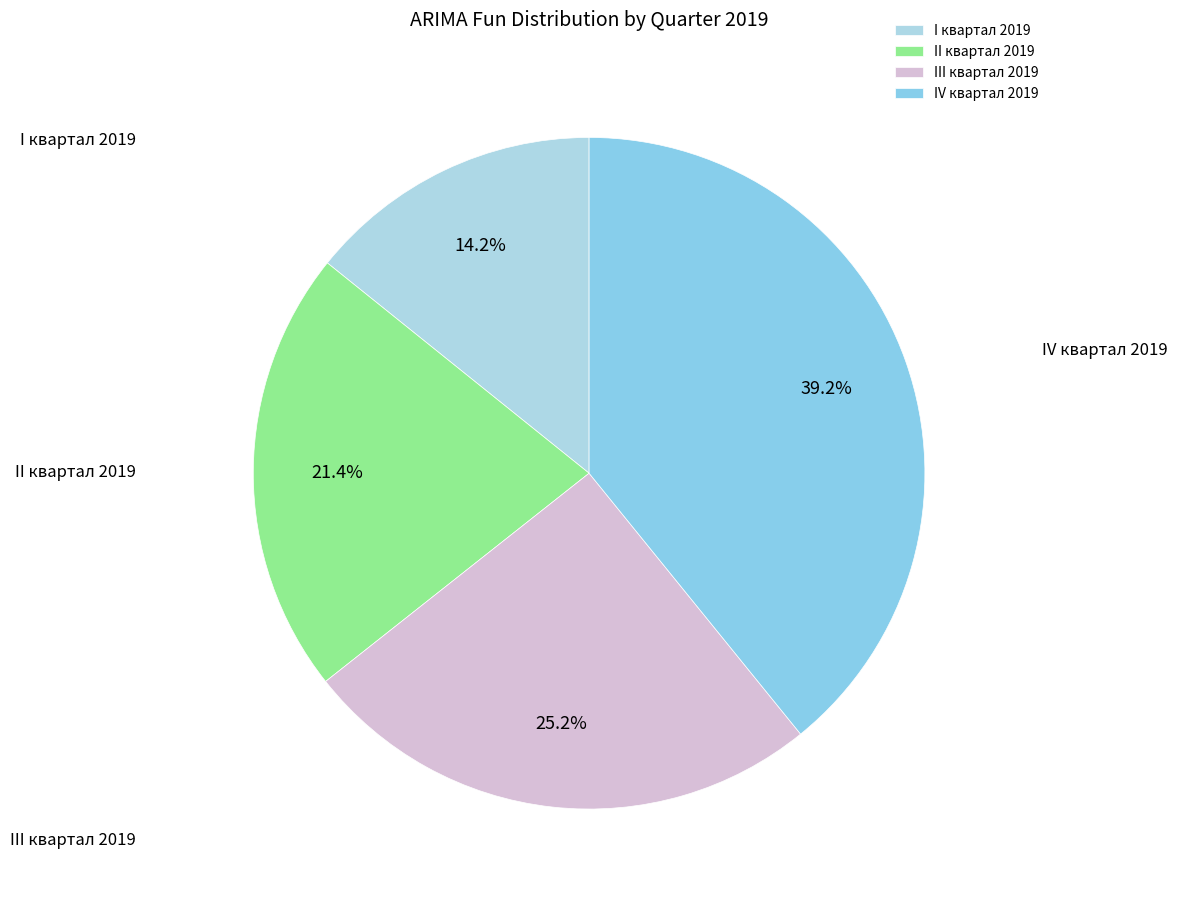

What is the total percentage of I квартал 2019 and IV квартал 2019?

53.4%